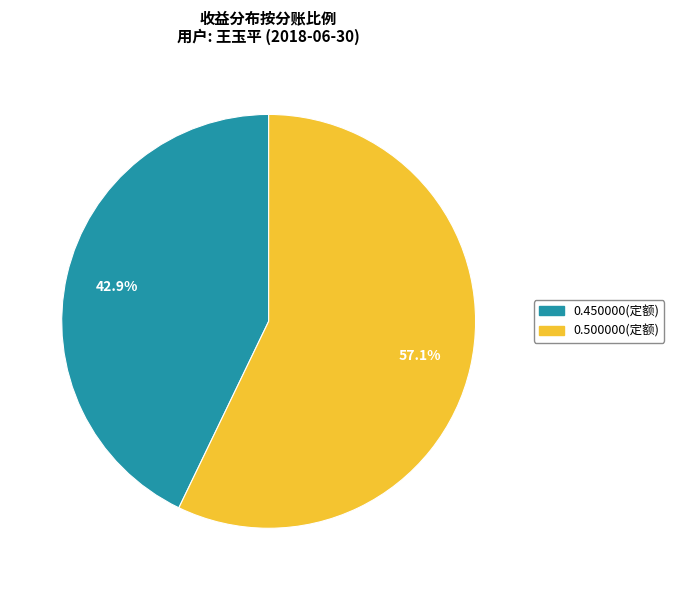

What portion of the pie excludes 0.500000(定额)?

42.9%